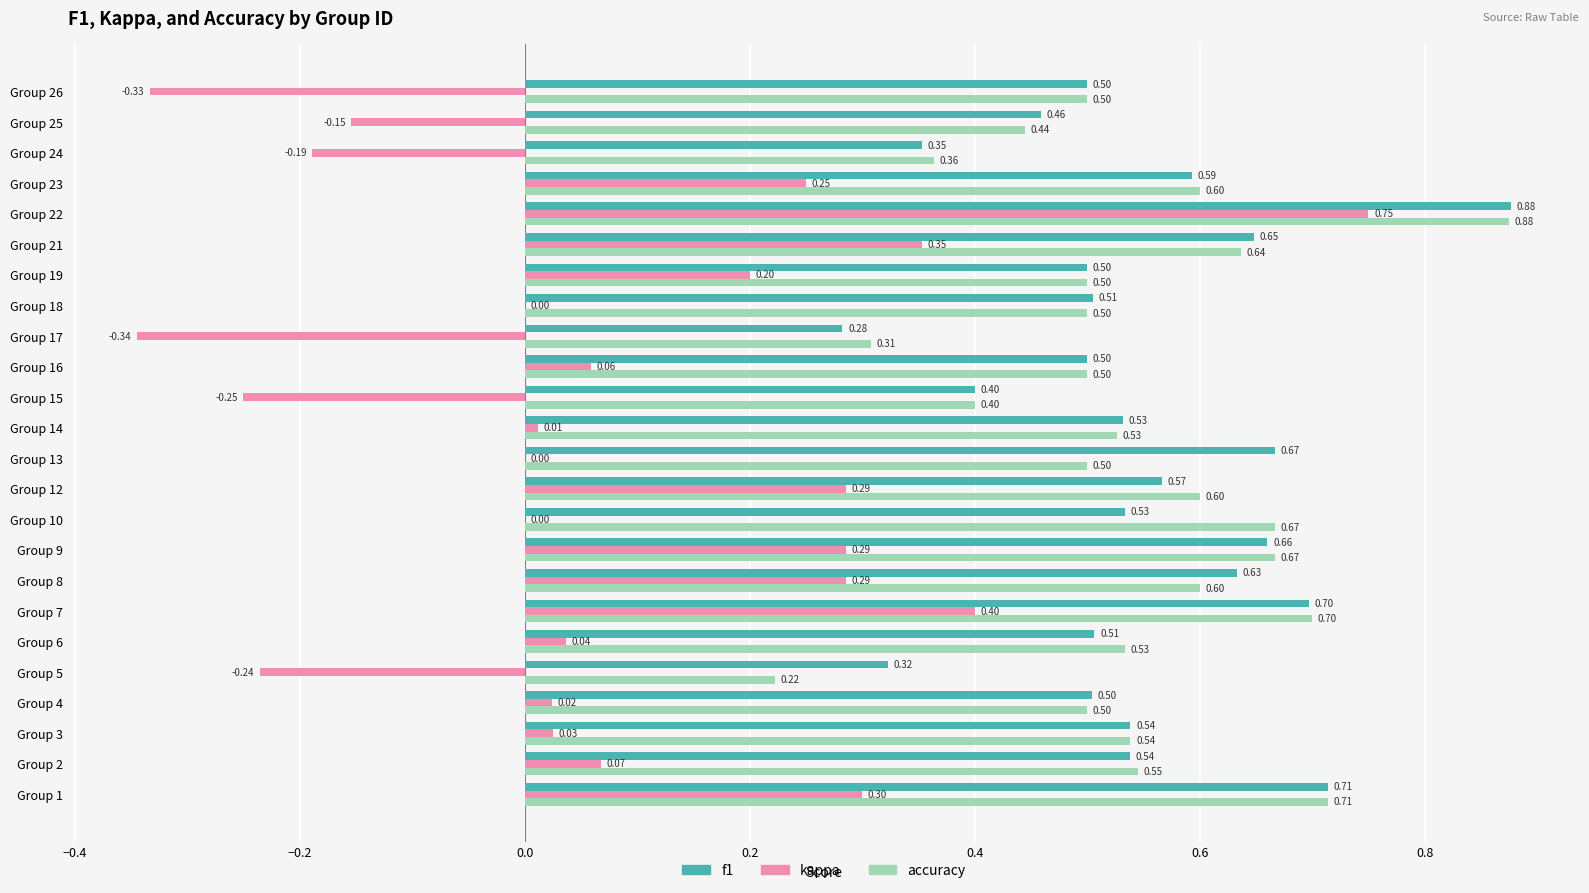

Count the number of data series in this chart.

3